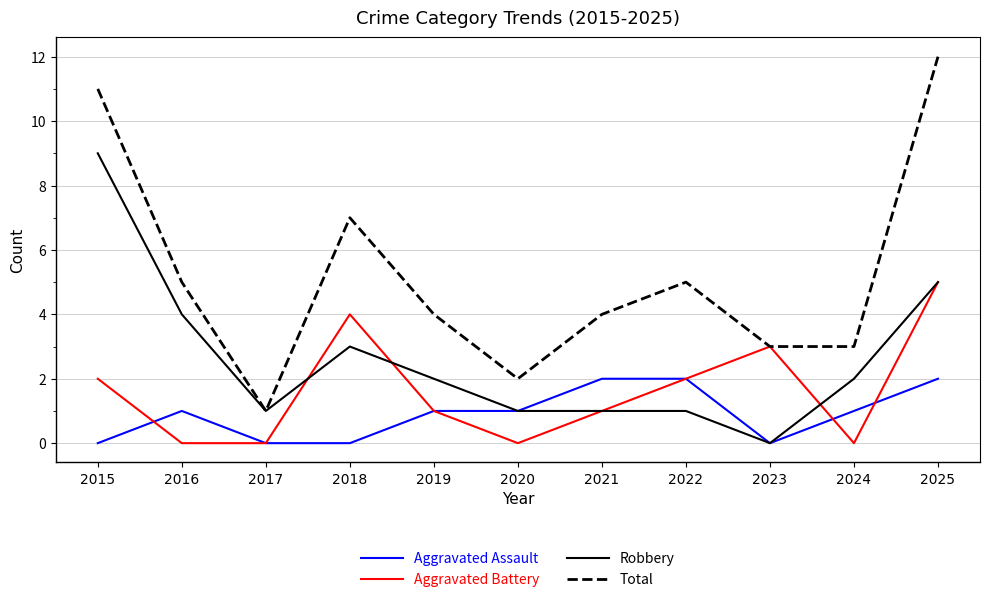

What is the difference between the maximum and minimum values in the Total series?

11